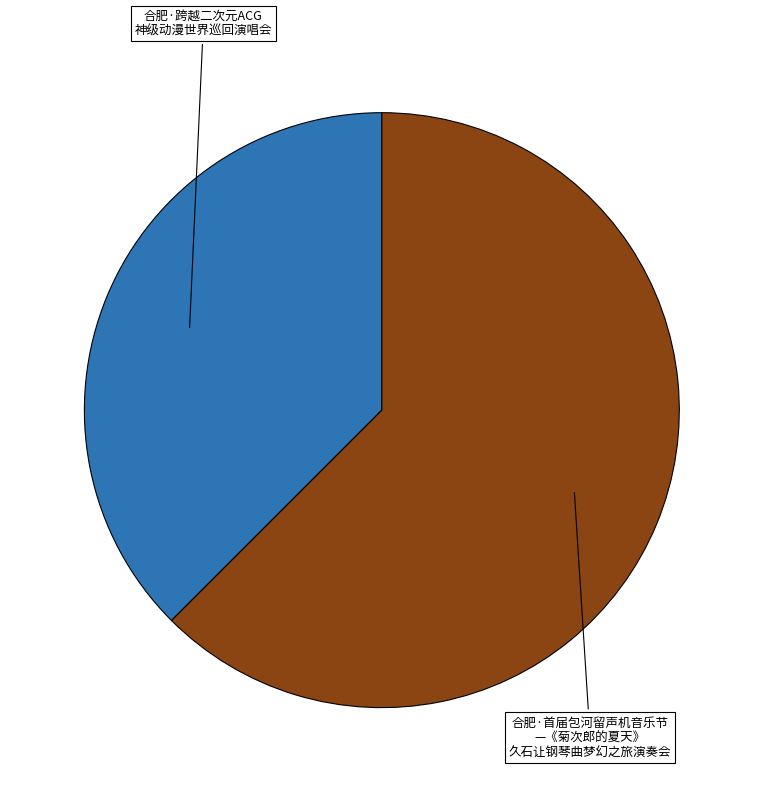

Is there a majority slice in this chart?

Yes